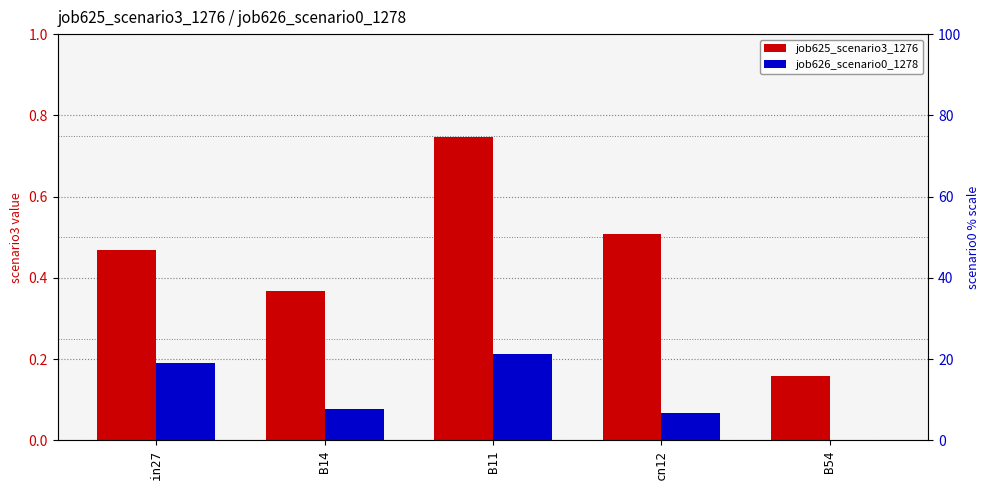

Reading left to right, transcribe all the data shown in this chart.

job625_scenario3_1276: in27=0.5	B14=0.4	B11=0.7	cn12=0.5	B54=0.2
job626_scenario0_1278: in27=0.2	B14=0.1	B11=0.2	cn12=0.1	B54=0.0